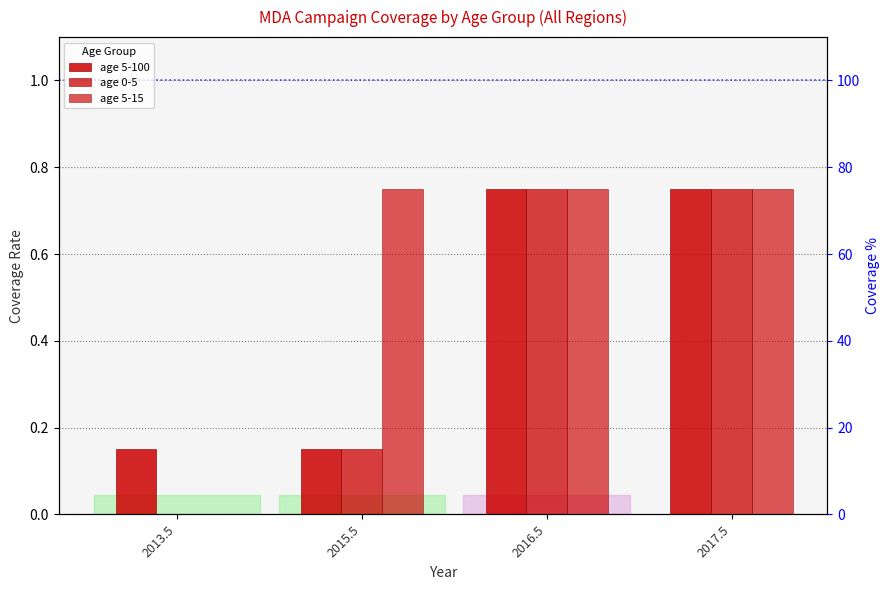

How many categories are shown in the chart?

4